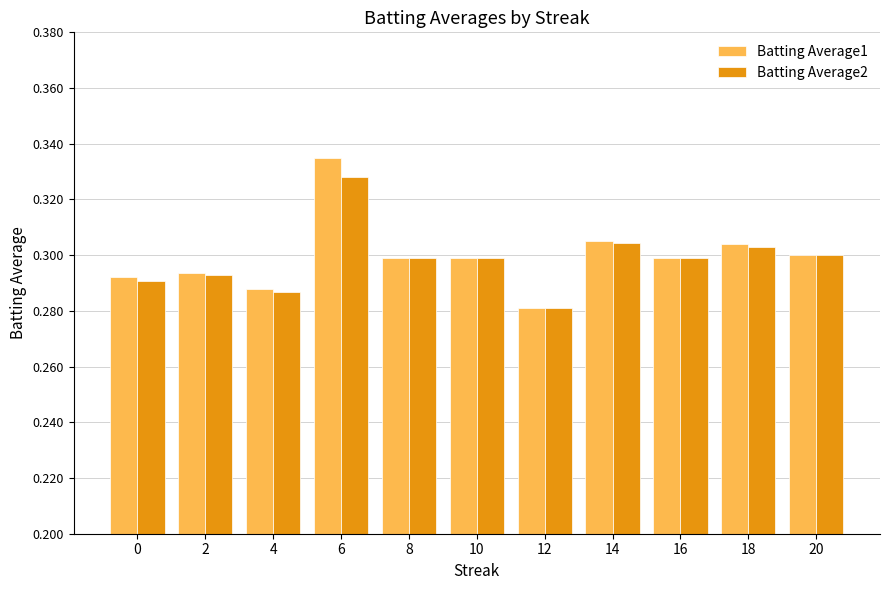

At which category is the sum across all series the highest?

6